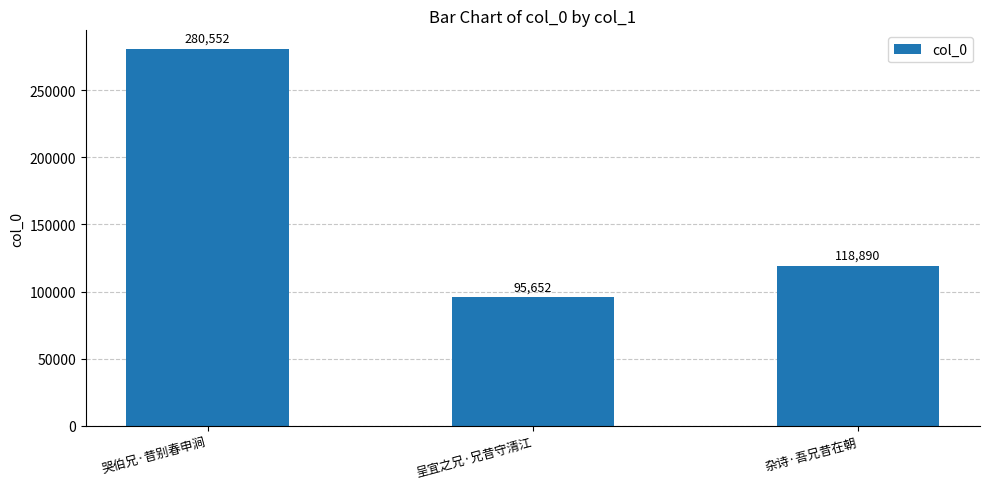

Which category has the highest value across all series?

哭伯兄·昔别春申涧